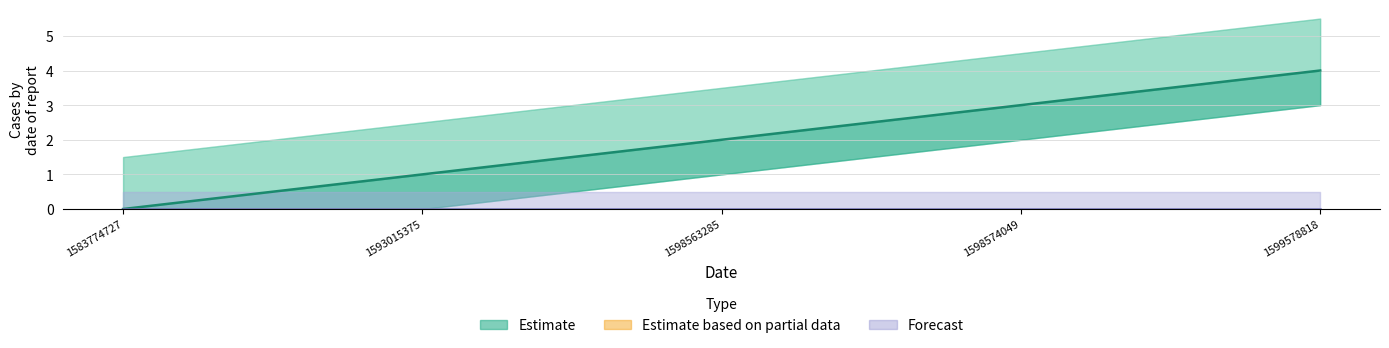

What are all the series names shown in the legend?

Estimate, Forecast